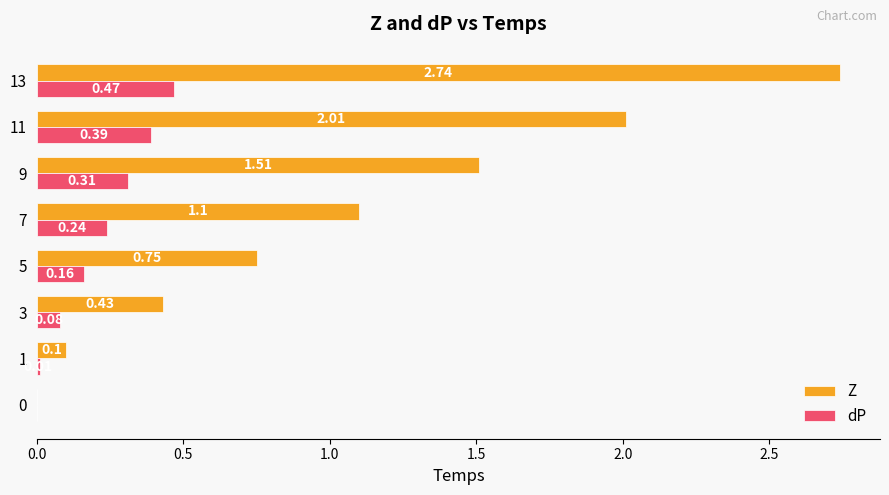

How many positive values does the Z series have?

7